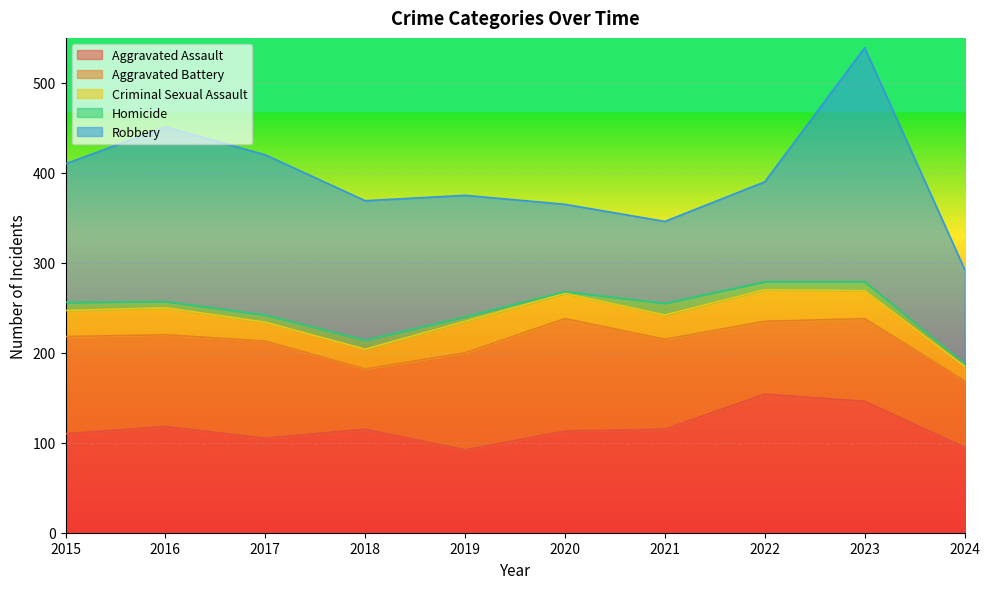

Which series has the widest spread of values?

Robbery